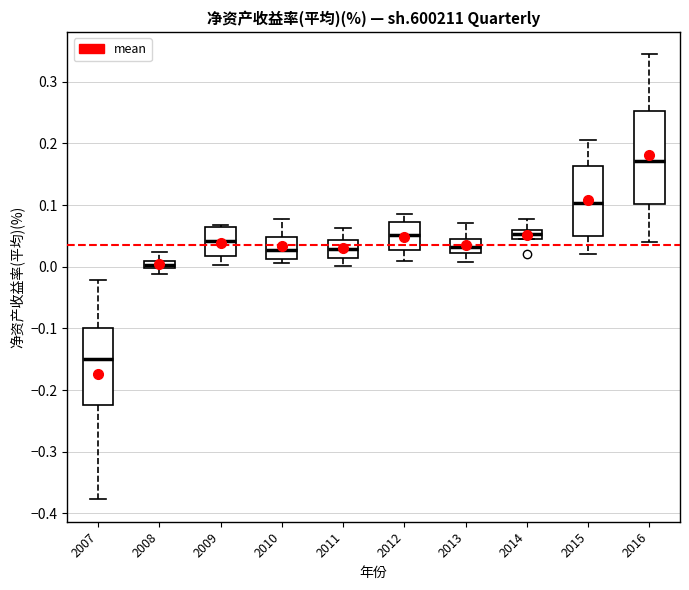

Which box has the highest median line?

2016